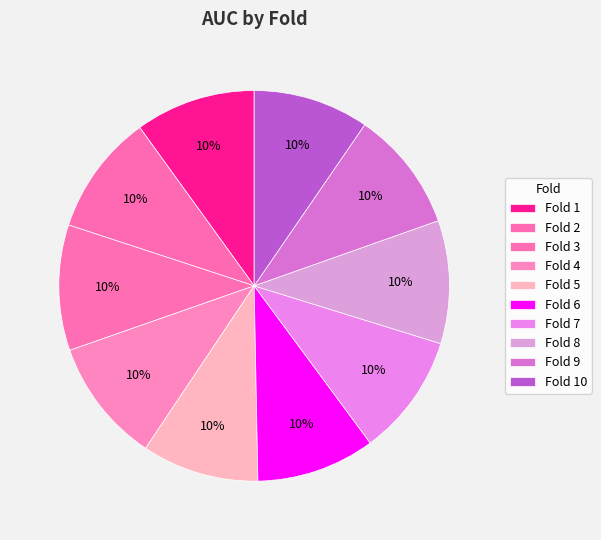

Which slice is the smallest?

10